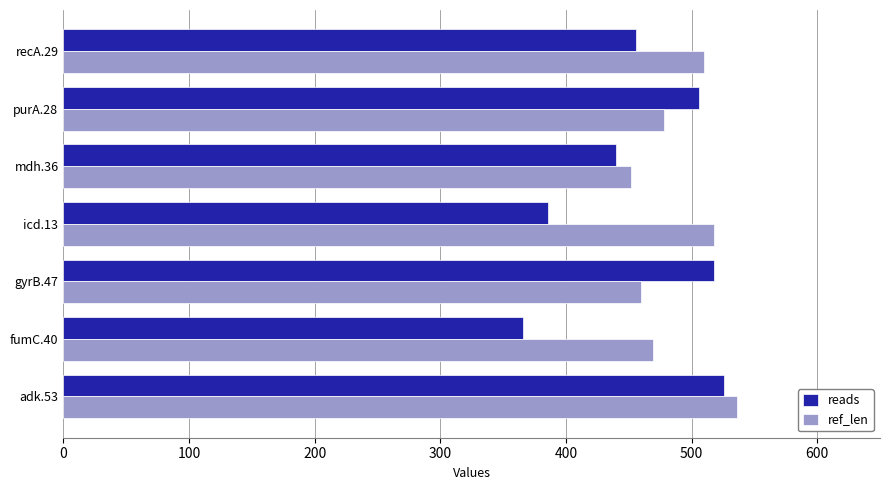

How many categories are shown in the chart?

7